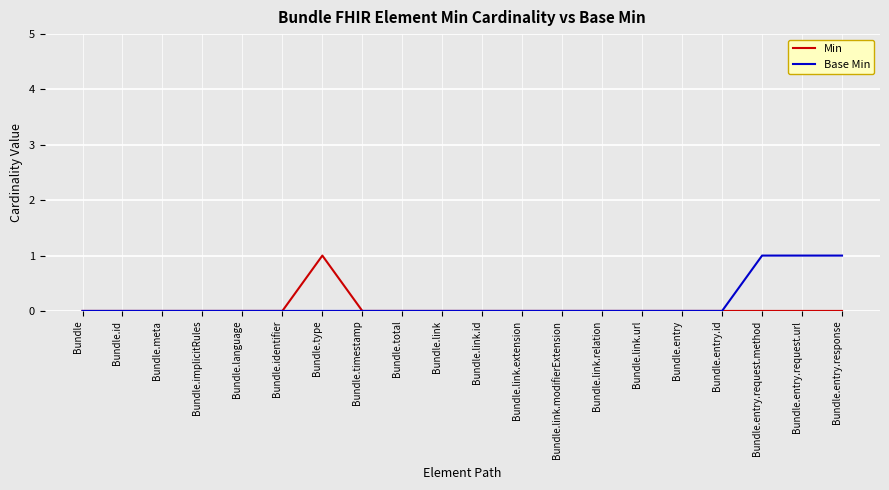

What position from the right is Bundle?

20